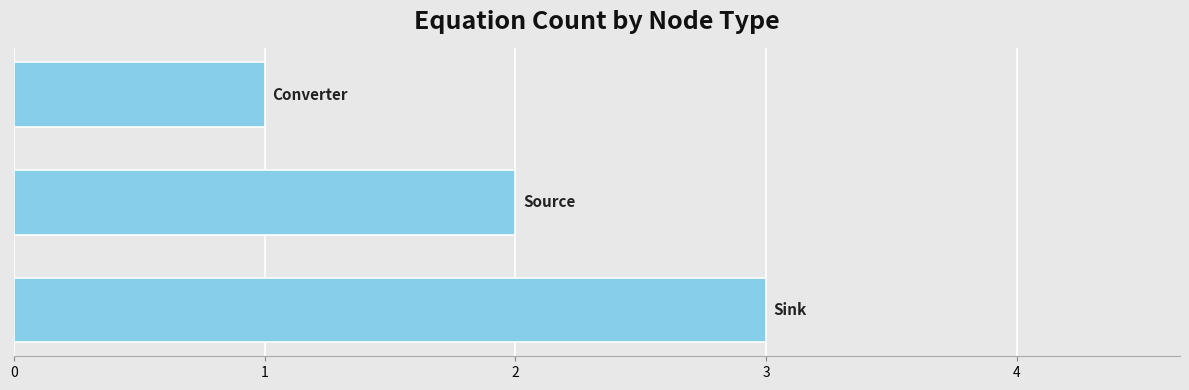

Reading bottom to top, extract all data points from this chart.

3	2	1